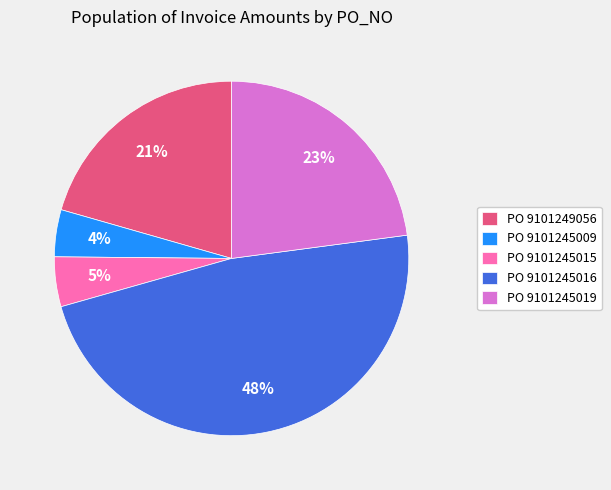

Which slice is the largest?

PO 9101245016